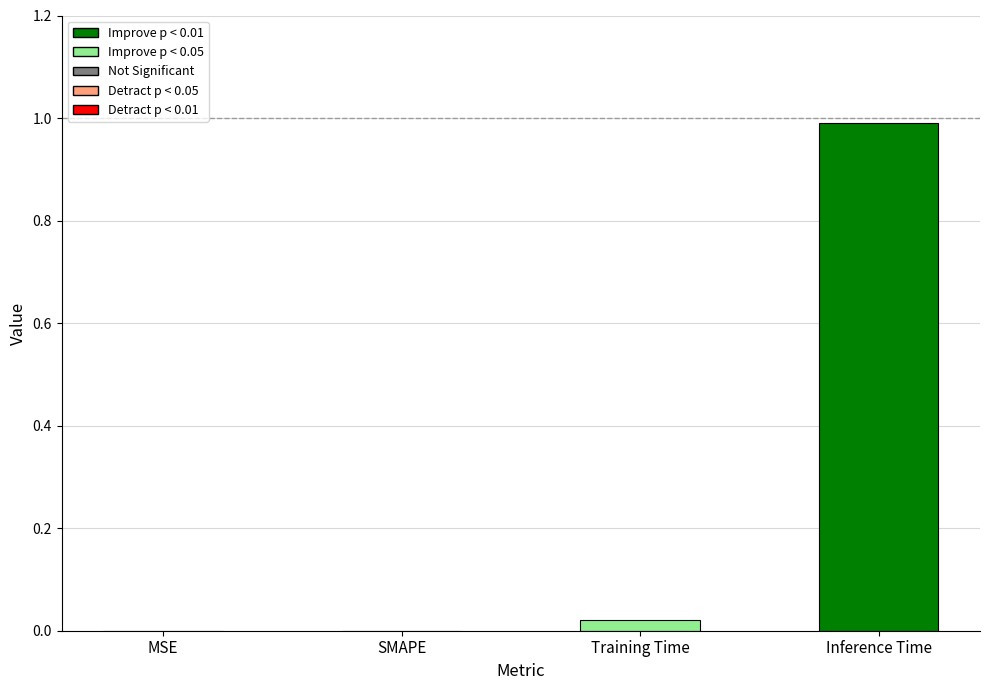

What is the sum of all values?

1.0